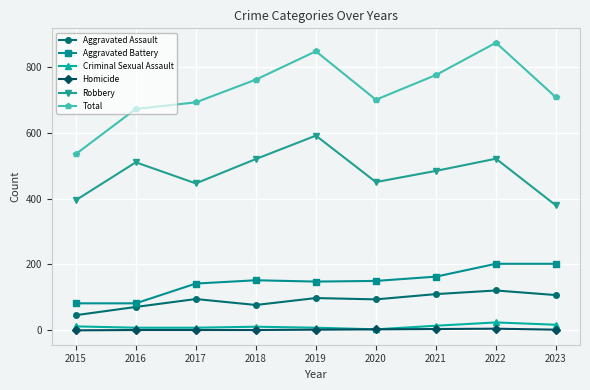

How many data points in Homicide are less than 2?

4